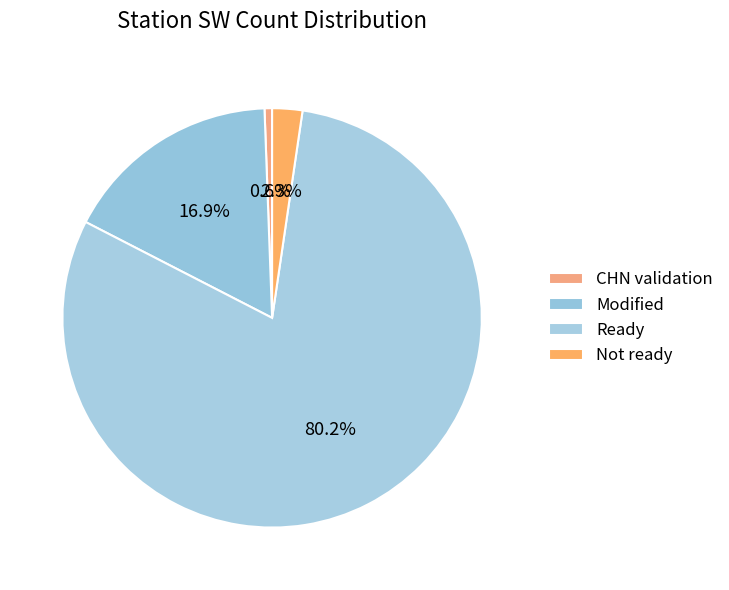

To the nearest percent, what is the average slice percentage?

25%